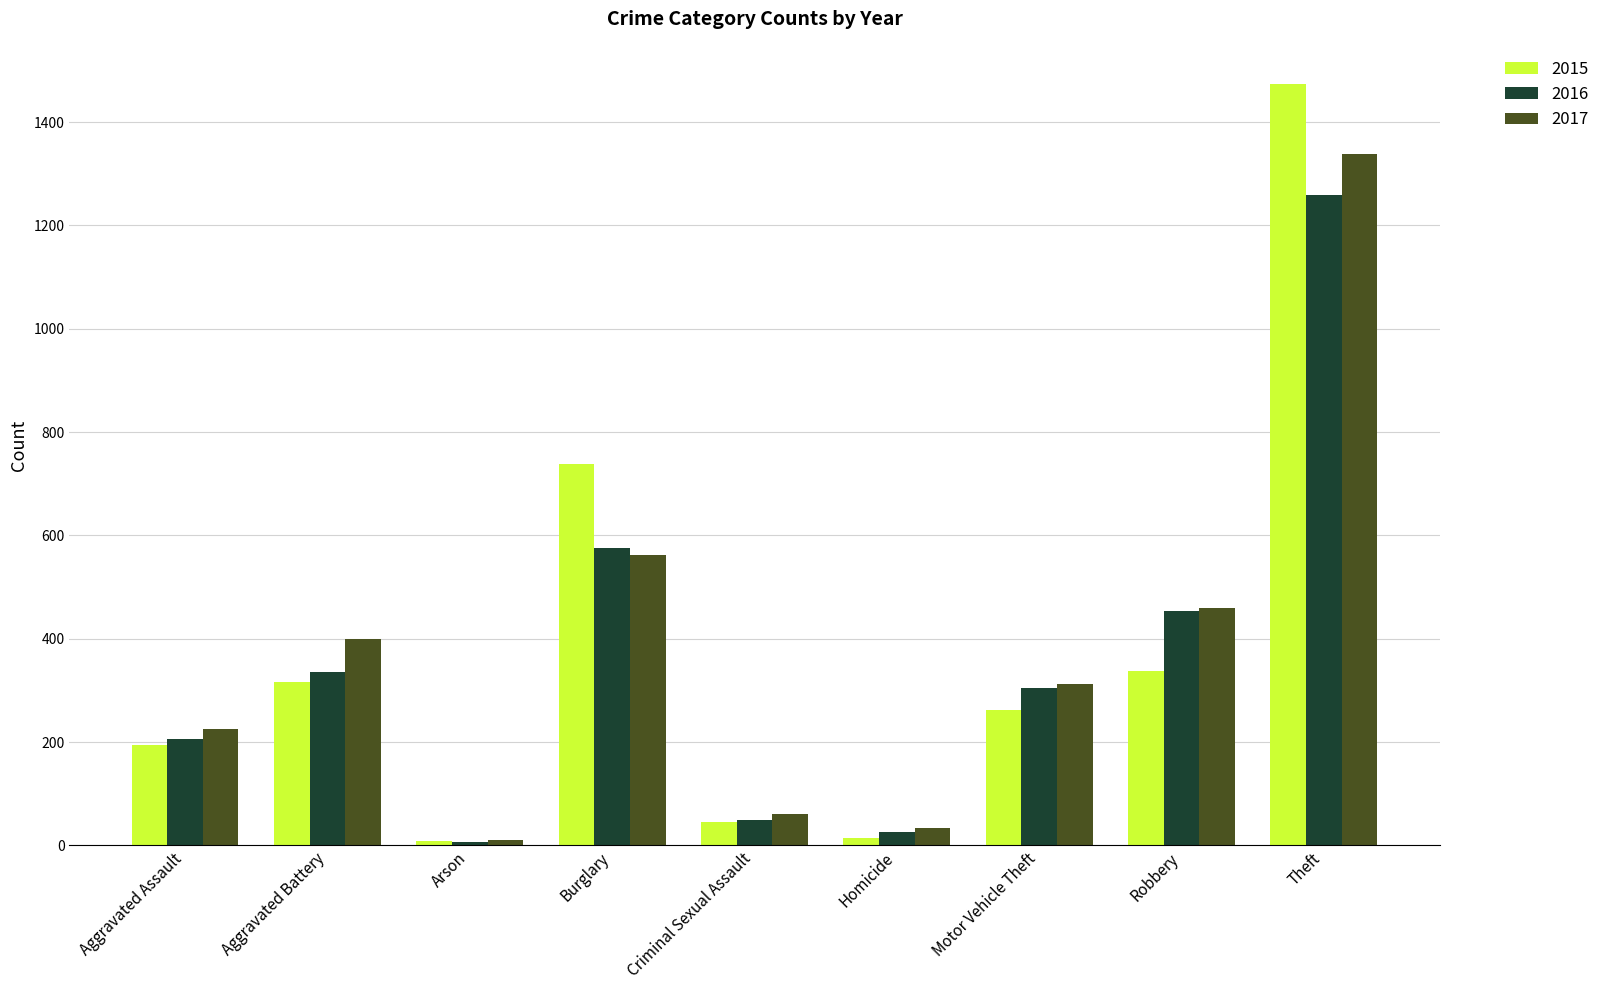

What is the difference between the highest and lowest values at Robbery?

123